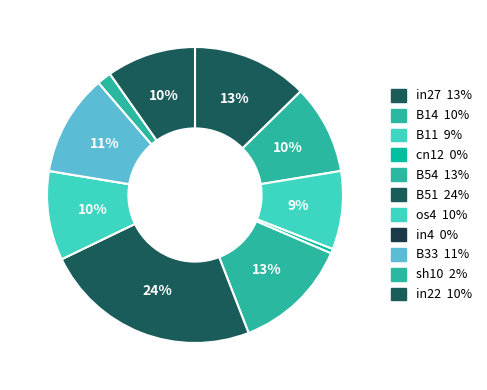

Is the sum of sh10 and cn12 greater than half?

No